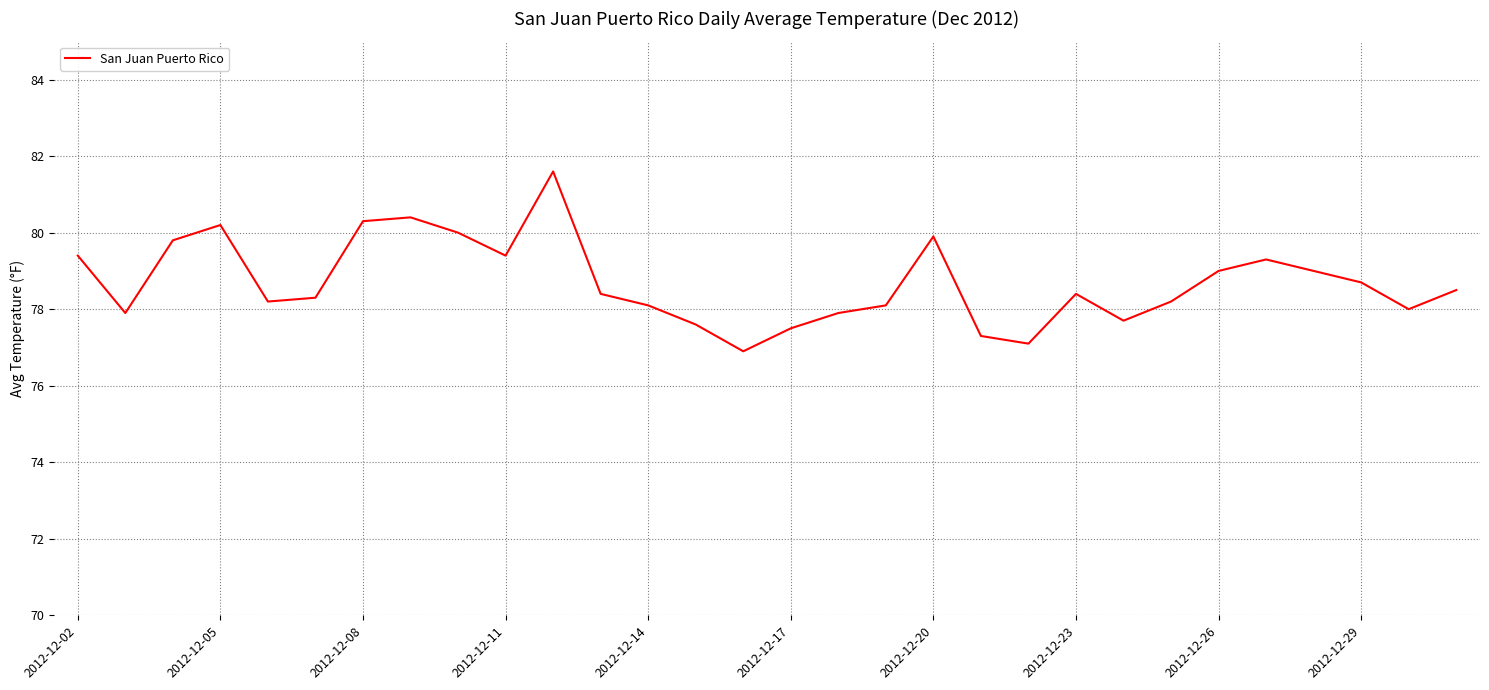

What is the greatest value displayed?

81.6